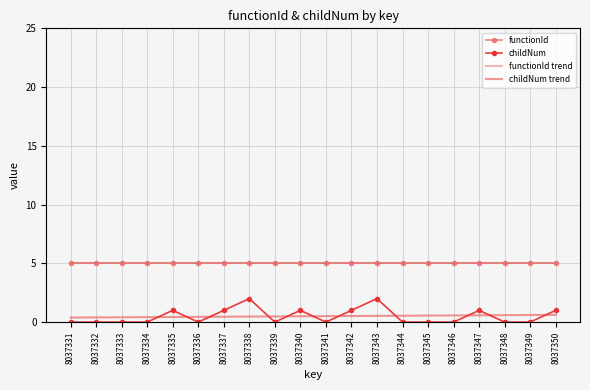

What is the maximum value shown in the chart?

5.0